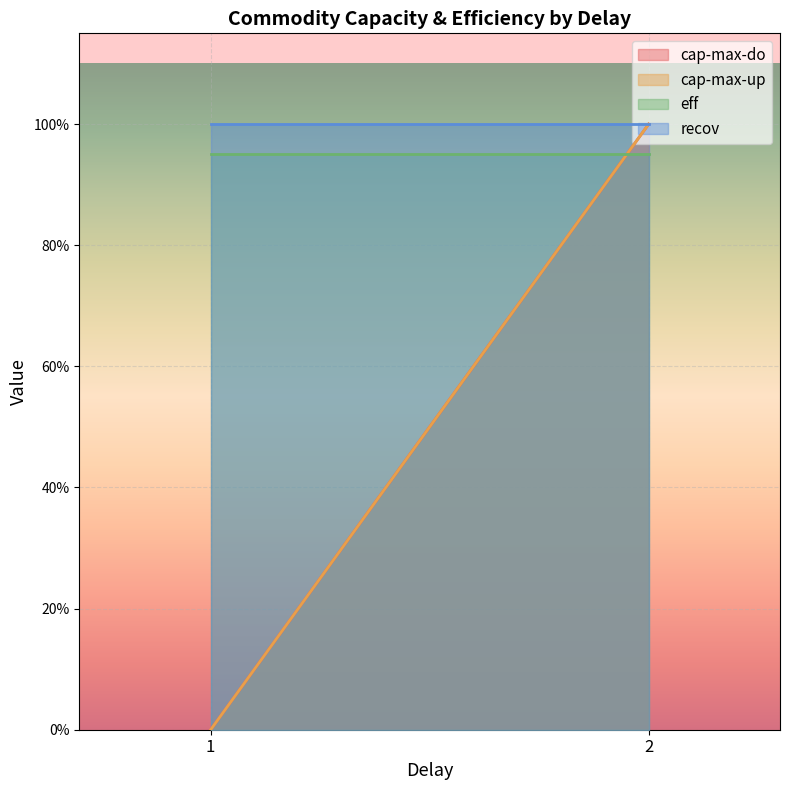

Which has a higher value, 2 or 2?

2